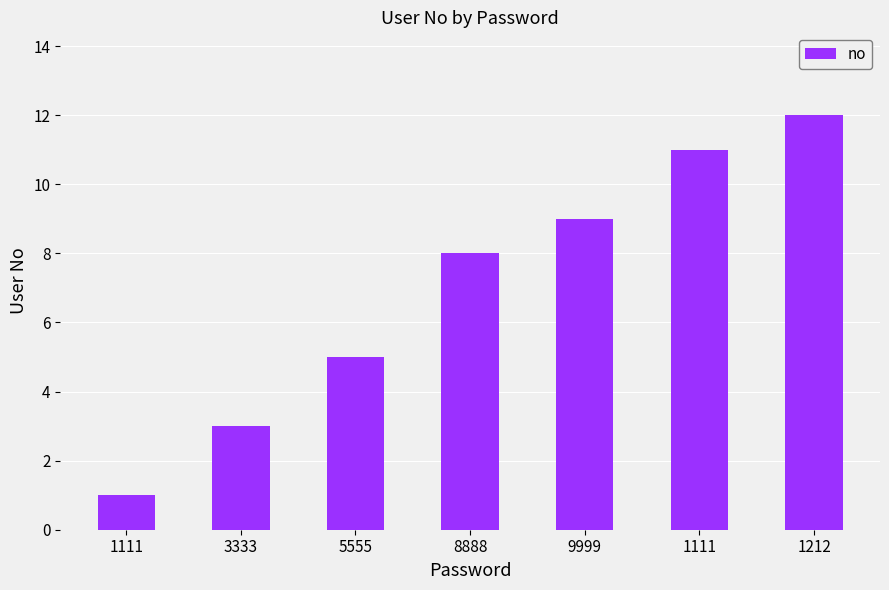

How many series are shown in this chart?

1